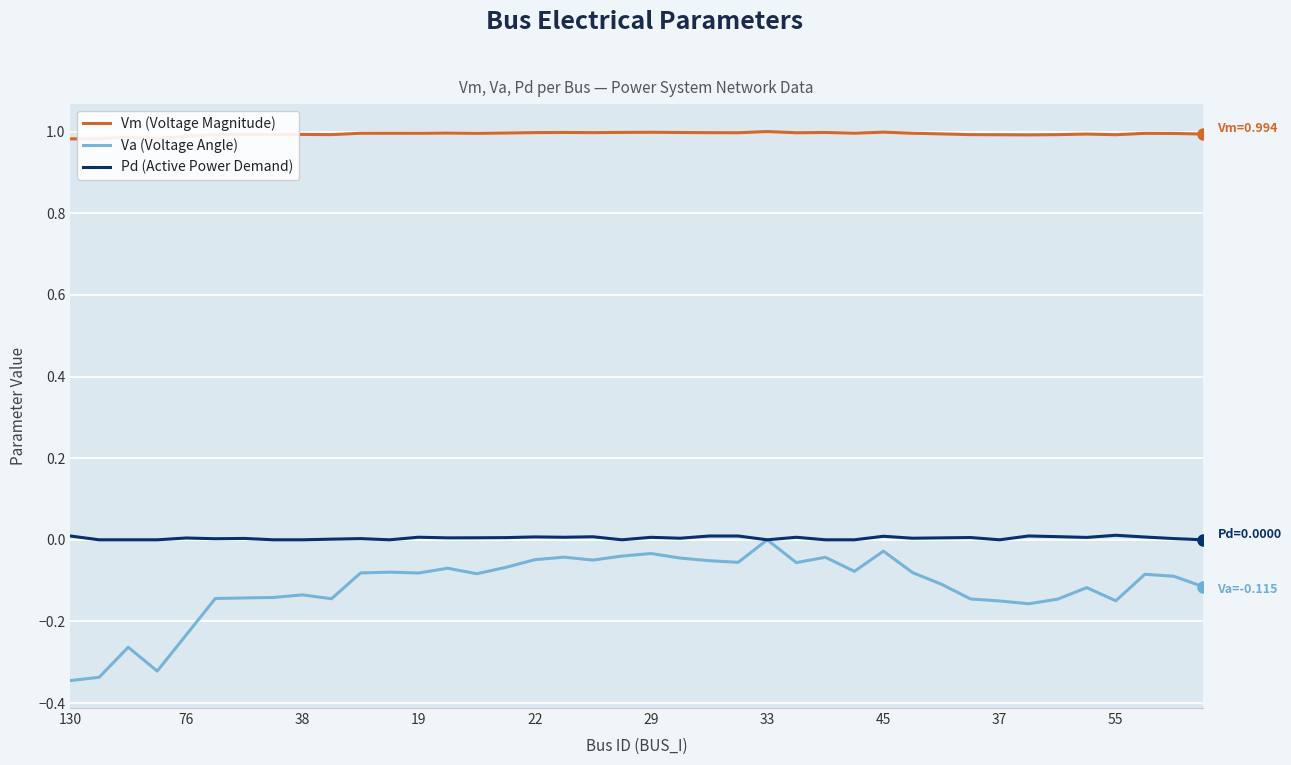

In Pd (Active Power Demand), how many points are higher than both neighbors (excluding endpoints)?

13